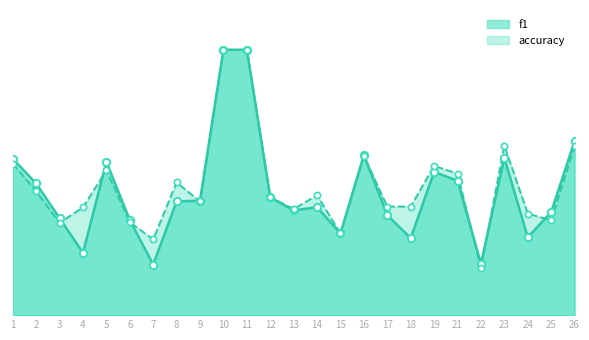

Which series reaches the minimum Y coordinate?

accuracy